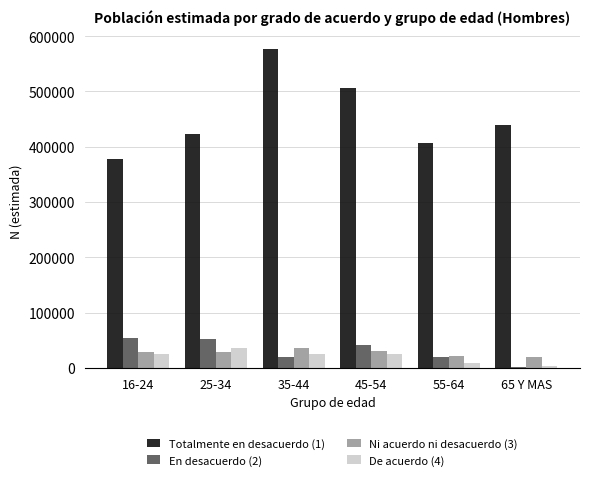

The value of Totalmente en desacuerdo (1) at 65 Y MAS is 742569. True or false?

False